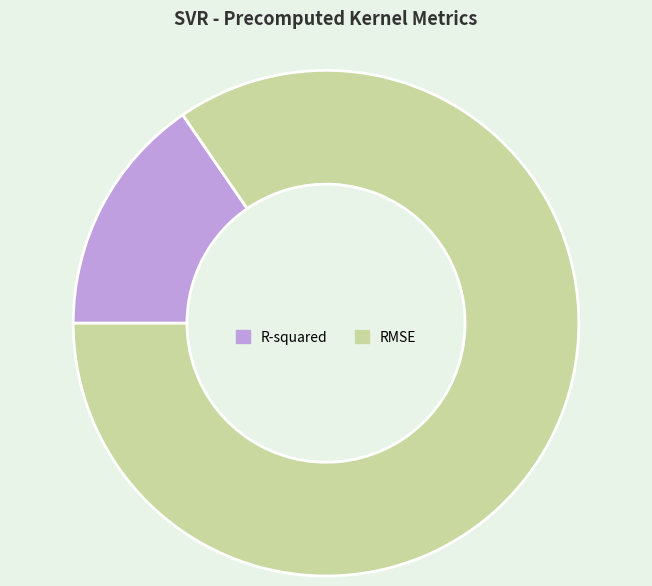

Which has a higher value, R-squared or RMSE?

RMSE